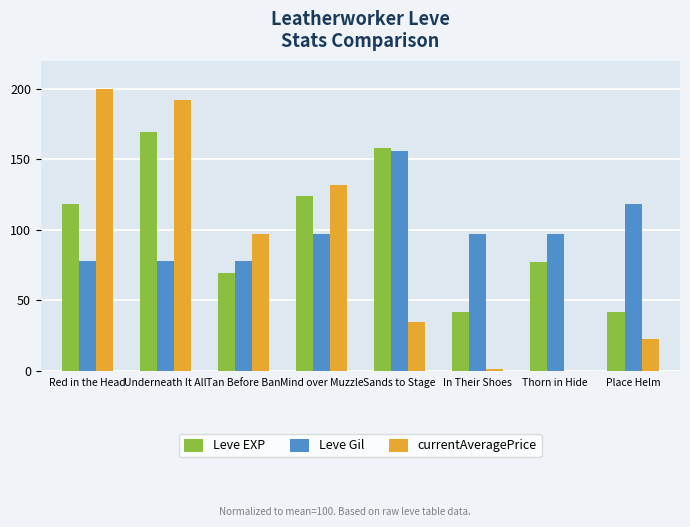

What is the highest value of the Leve Gil series?

155.8